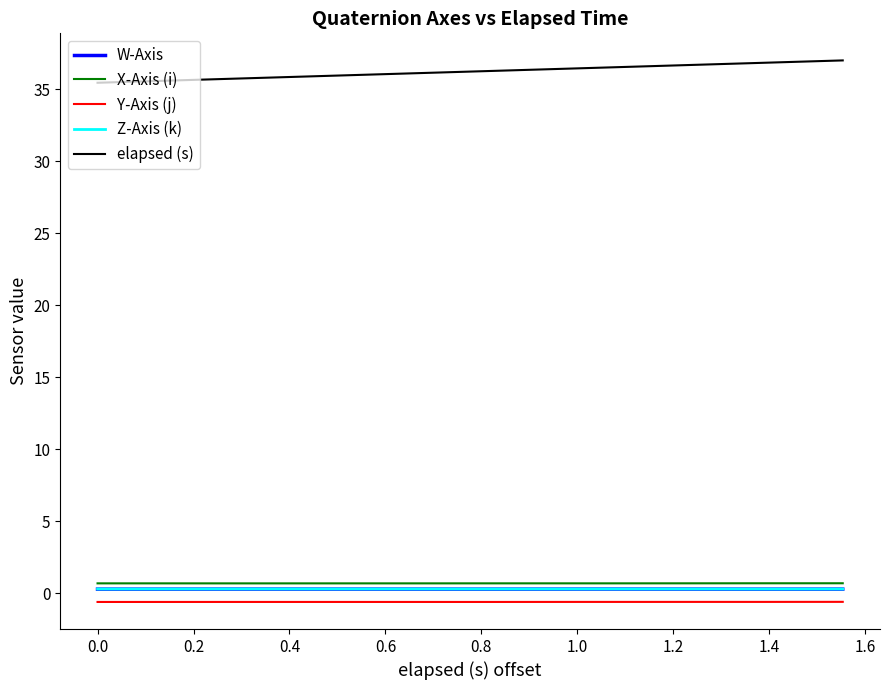

True or false: Z-Axis (k) and W-Axis intersect in this chart.

False